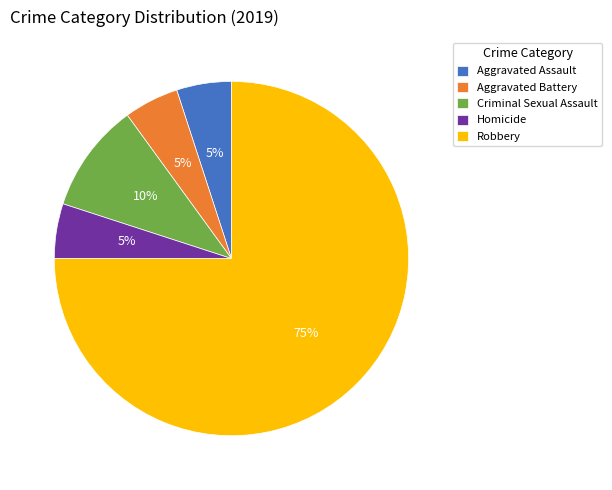

How many segments does this pie chart have?

5